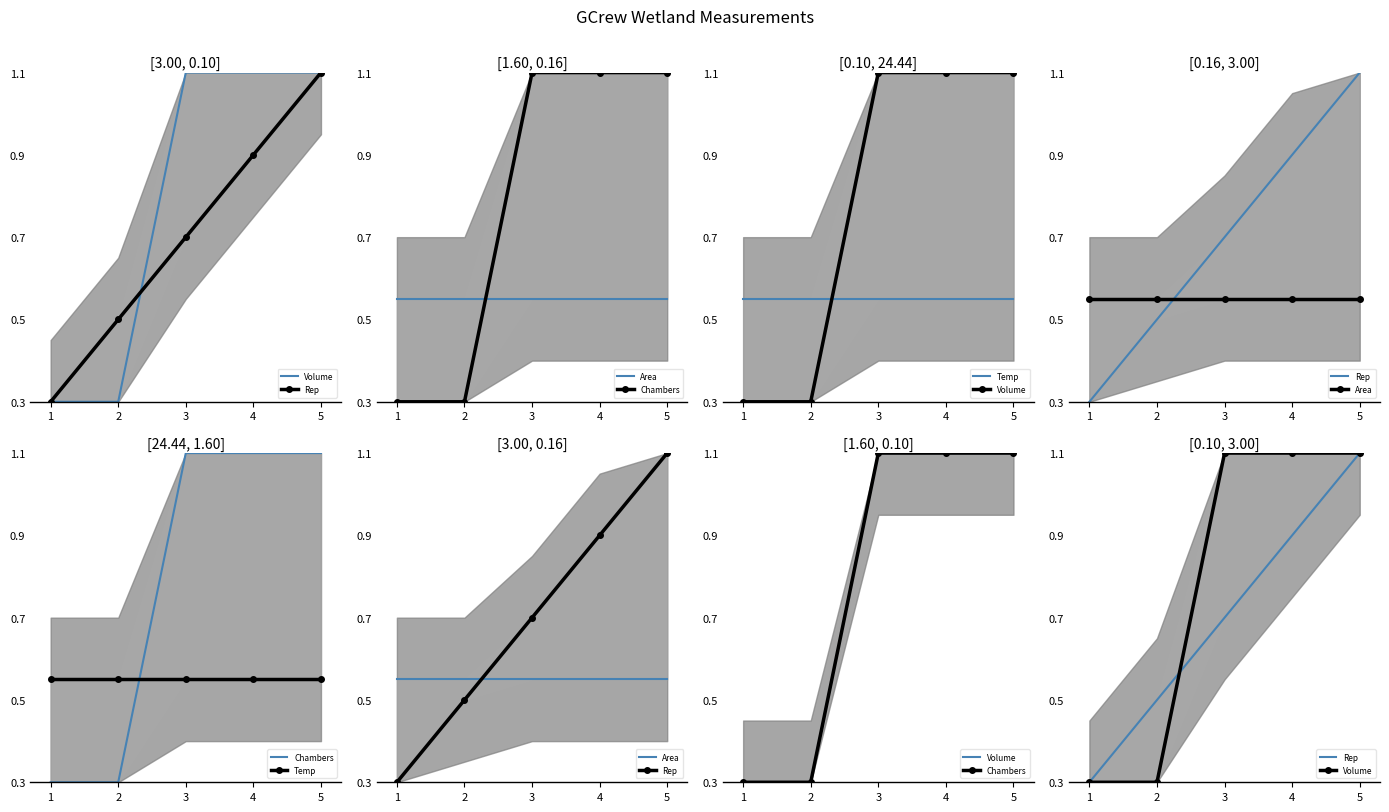

List the labels in order of Chambers value, largest first.

3, 4, 5, 1, 2